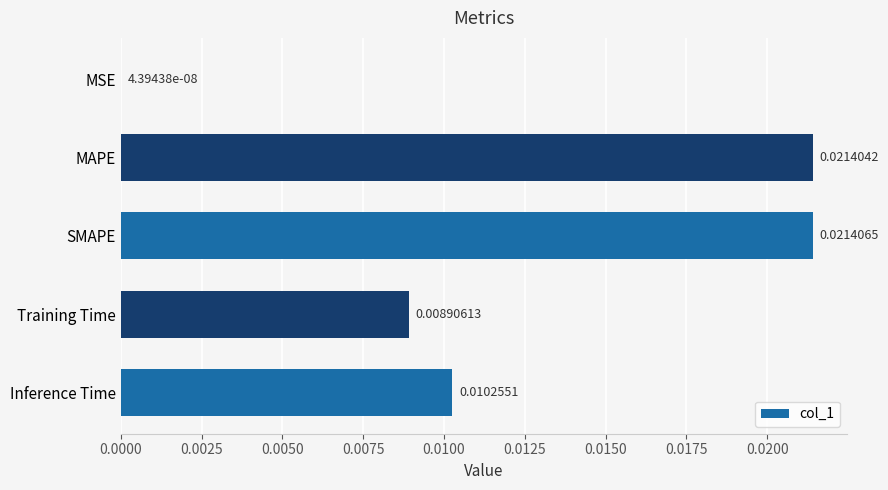

Are the bars grouped side by side (vs. stacked)?

No